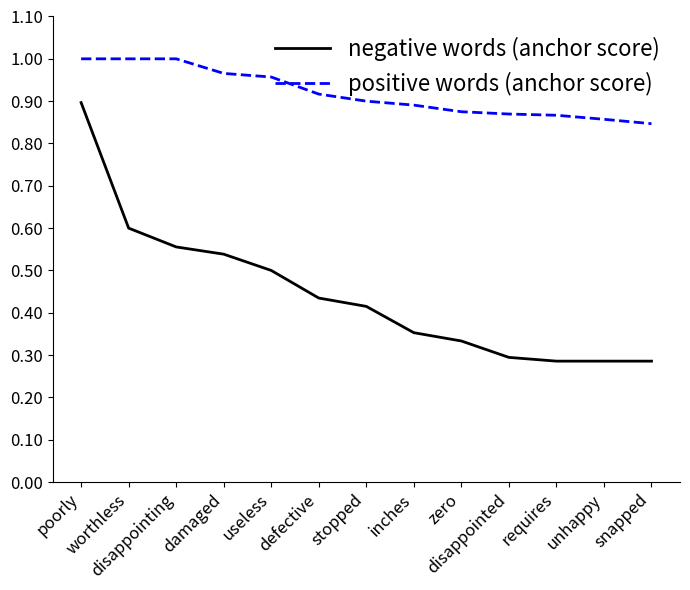

True or false: negative words (anchor score) has a value of 0.3 at unhappy.

True